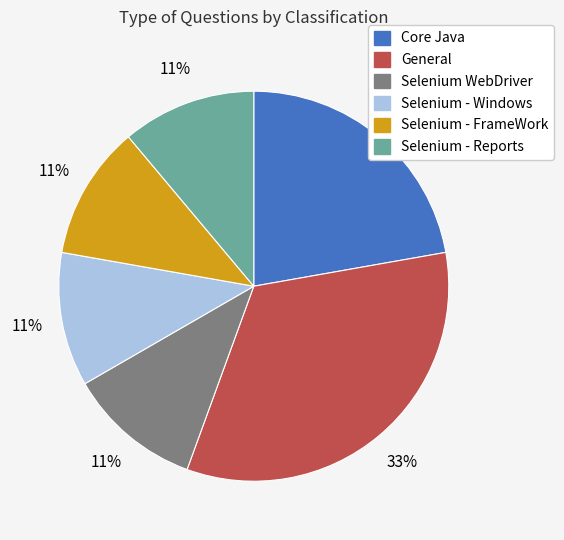

Is there any slice that represents more than half of the pie?

No